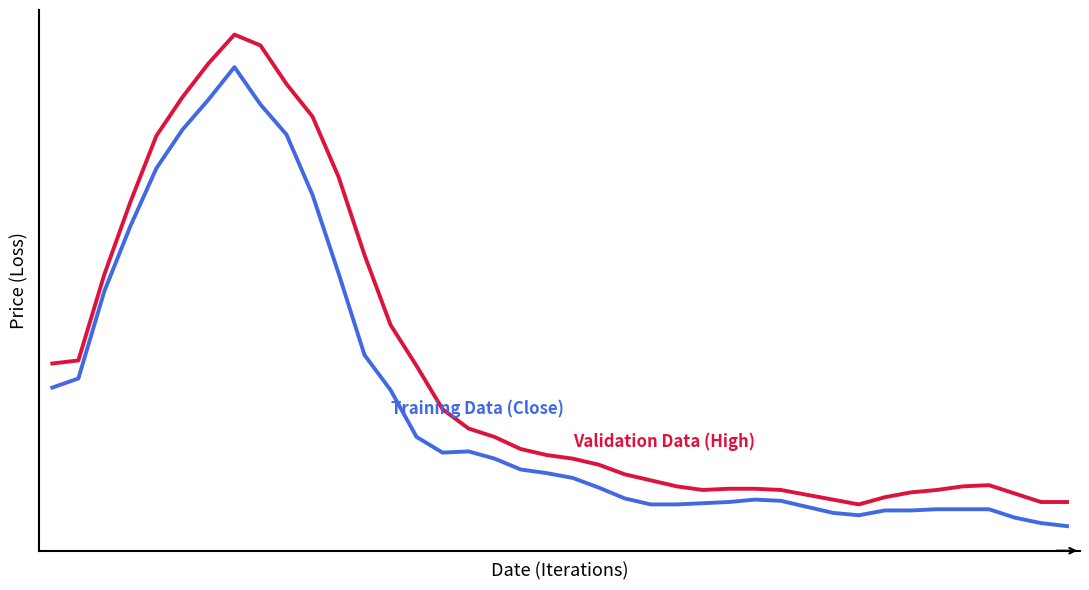

The value of high at 35 is 3.5. True or false?

False